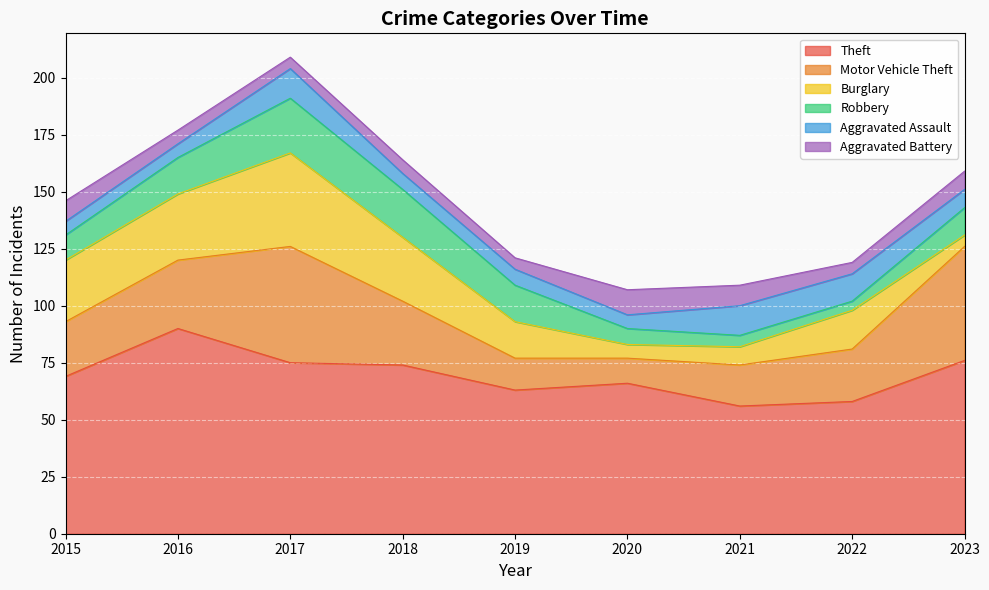

At which category does Aggravated Assault reach its first local peak?

2017